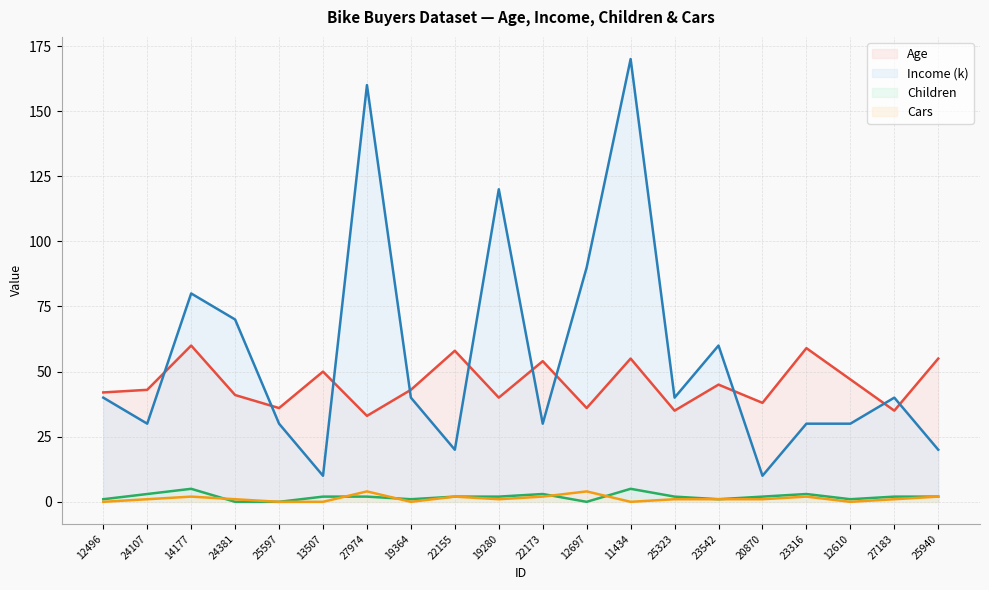

True or false: Income (k) and Children cross at least once.

False